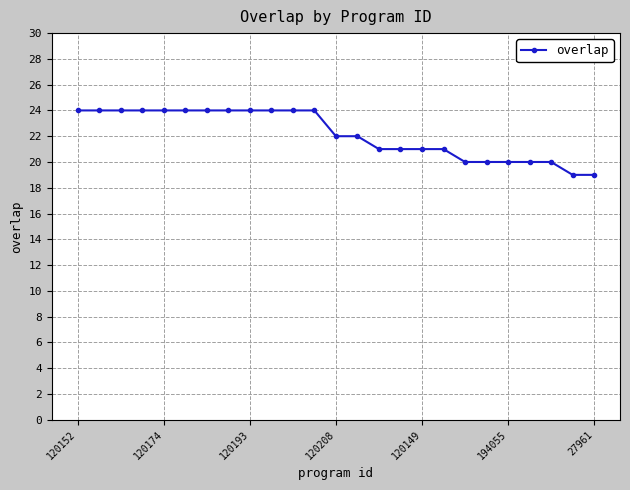

What is the greatest value displayed?

24